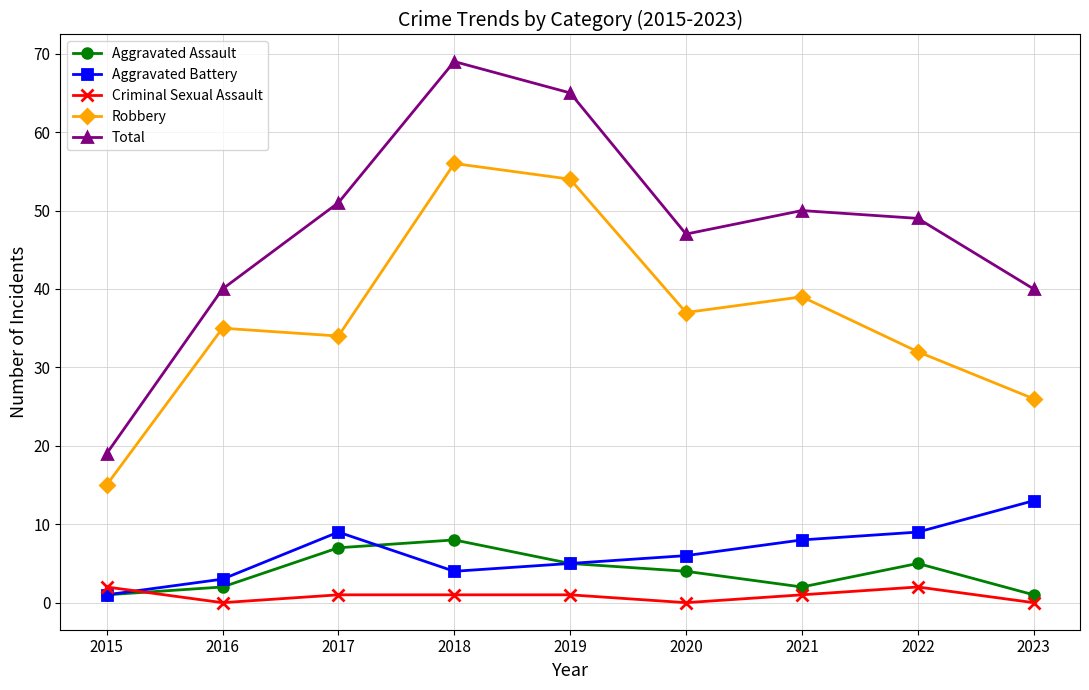

Reading left to right, what are all the values shown in this chart?

Aggravated Assault: 1	2	7	8	5	4	2	5	1
Aggravated Battery: 1	3	9	4	5	6	8	9	13
Criminal Sexual Assault: 2	0	1	1	1	0	1	2	0
Robbery: 15	35	34	56	54	37	39	32	26
Total: 19	40	51	69	65	47	50	49	40